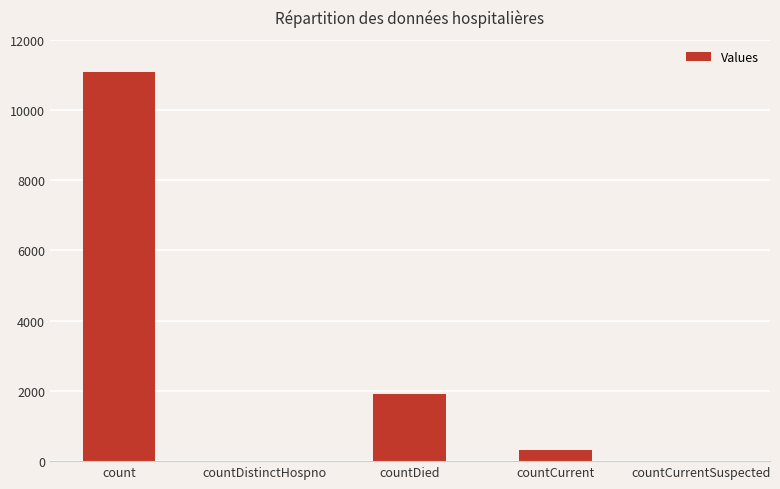

Are the bars horizontal?

No